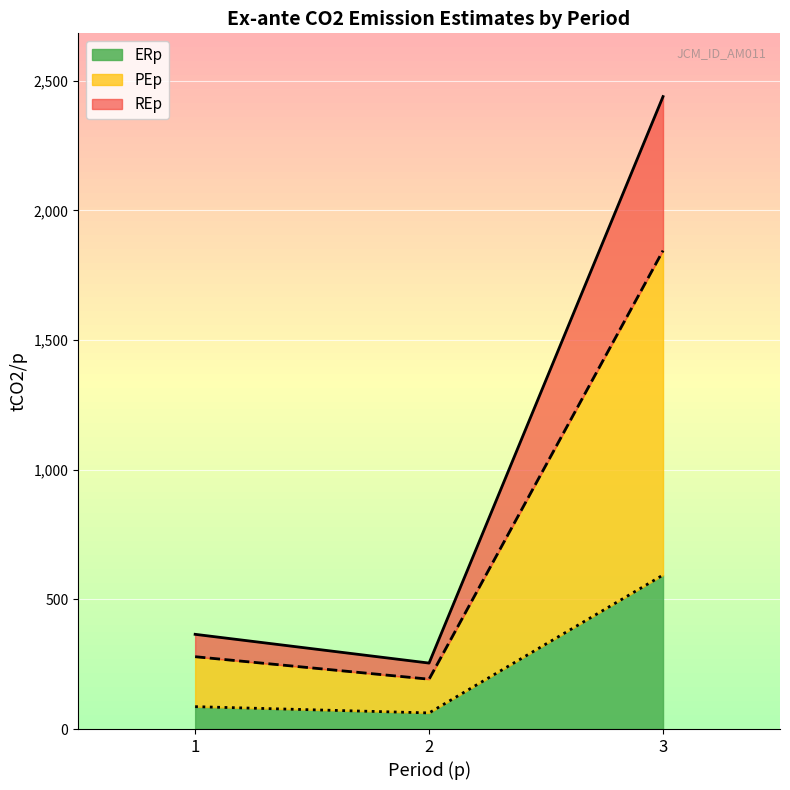

What is the sum of all ERp values?

742.3